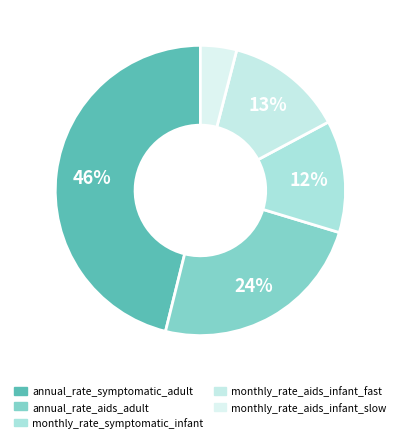

What percentage is NOT represented by monthly_rate_aids_infant_slow?

96.0%